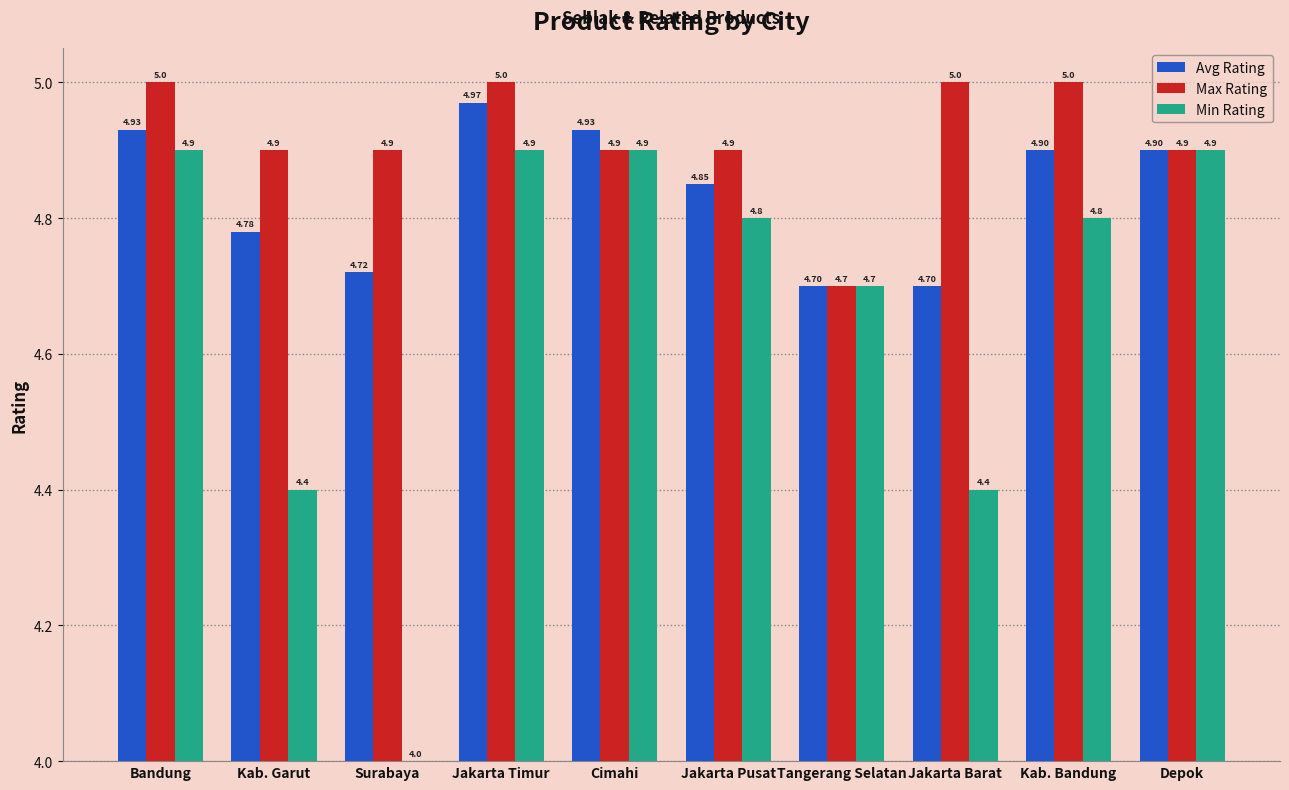

Which label corresponds to the smallest value in the chart?

Surabaya